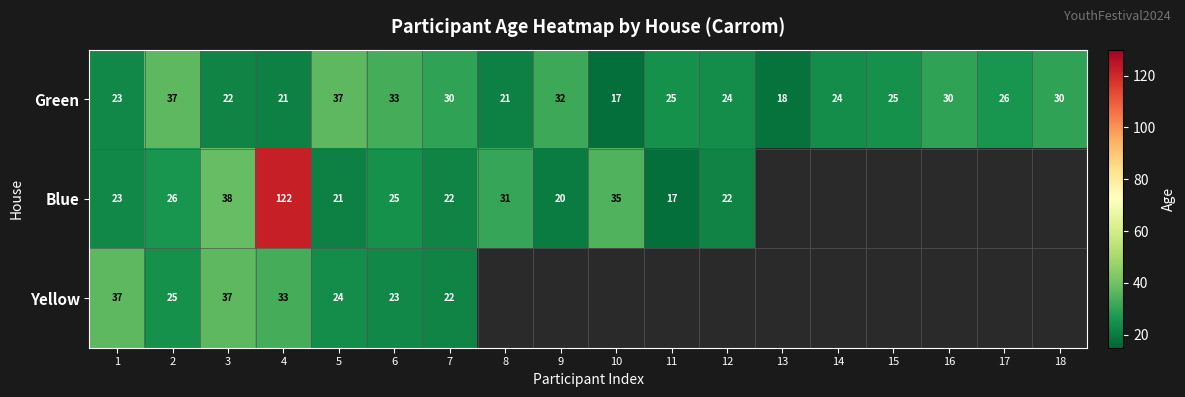

How many data points in Green are less than 25?

8